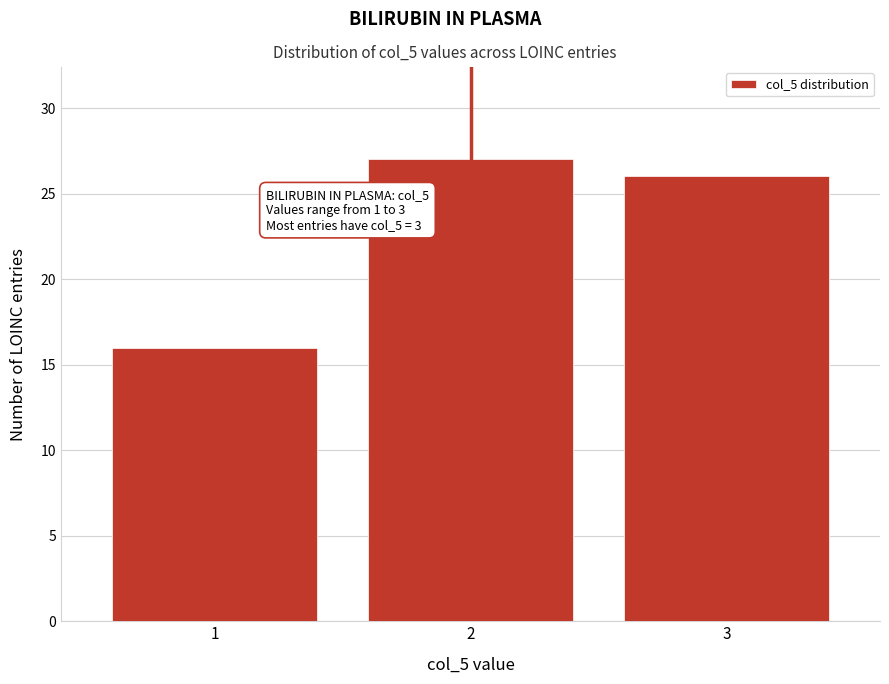

Reading left to right, extract all data points from this chart.

16	27	26